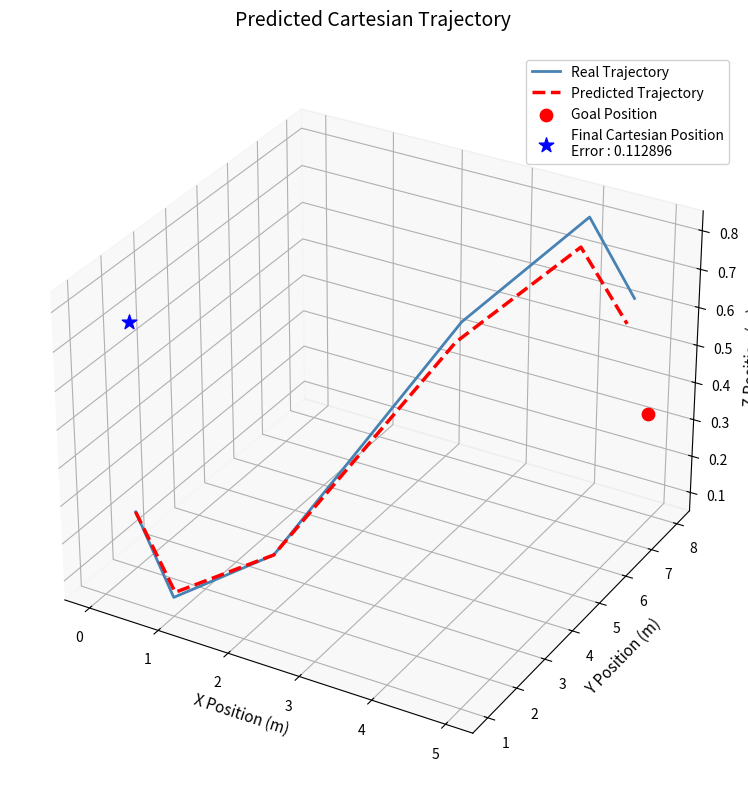

Which series reaches the minimum Y coordinate?

Real Trajectory